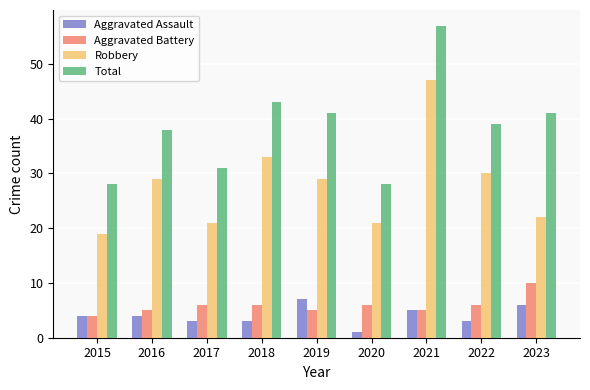

What is the difference between the second highest and minimum values in the Aggravated Assault series?

5